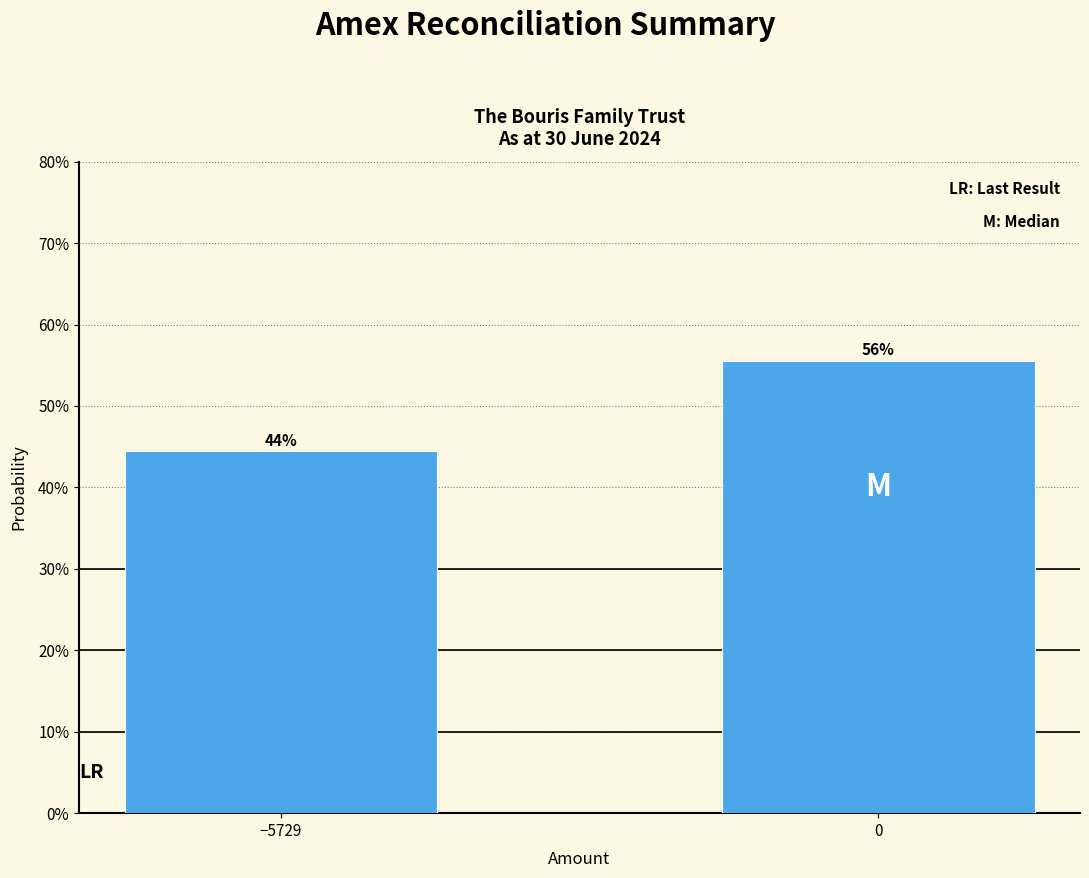

Does the chart contain any negative values?

No